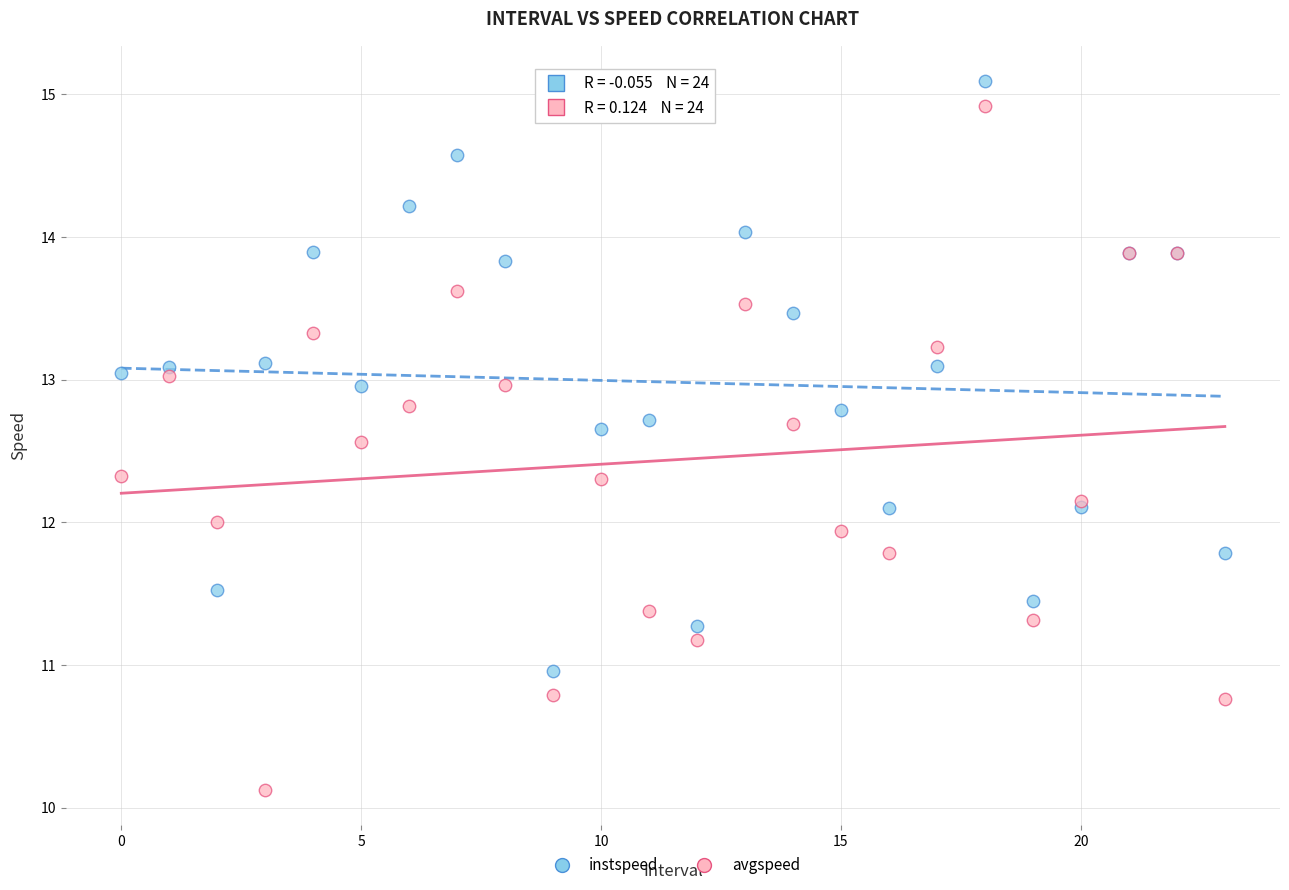

Which series has the largest Y range (max minus min)?

avgspeed